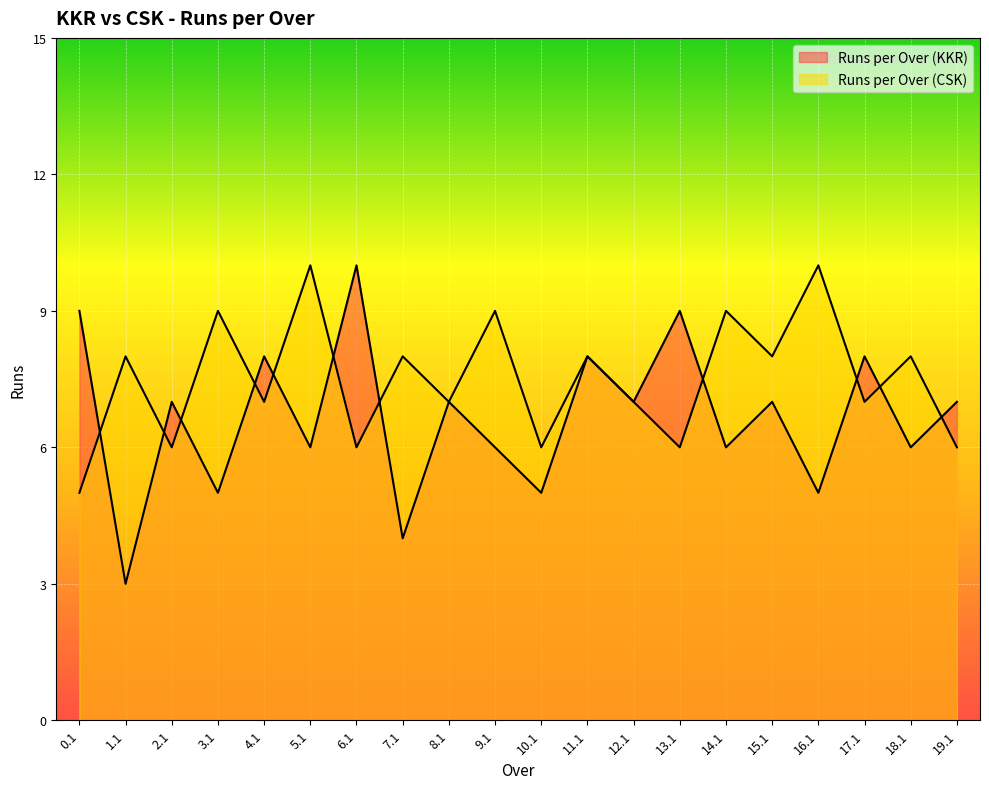

What is the label of the 19th point from the right?

1.1